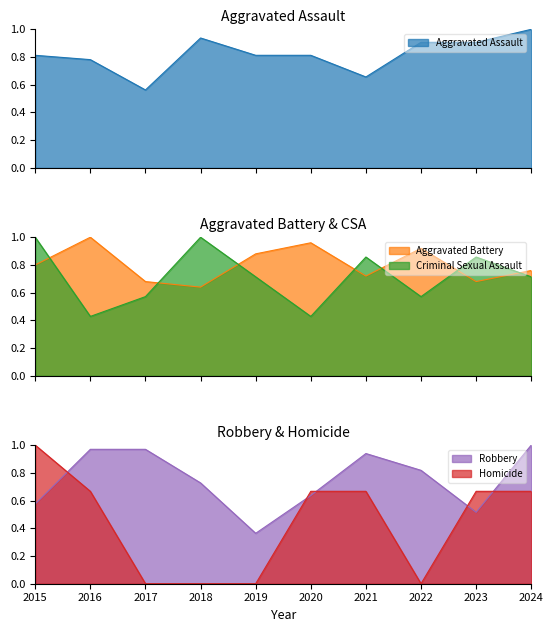

Between which two adjacent categories do Robbery and Criminal Sexual Assault first intersect?

2015 and 2016